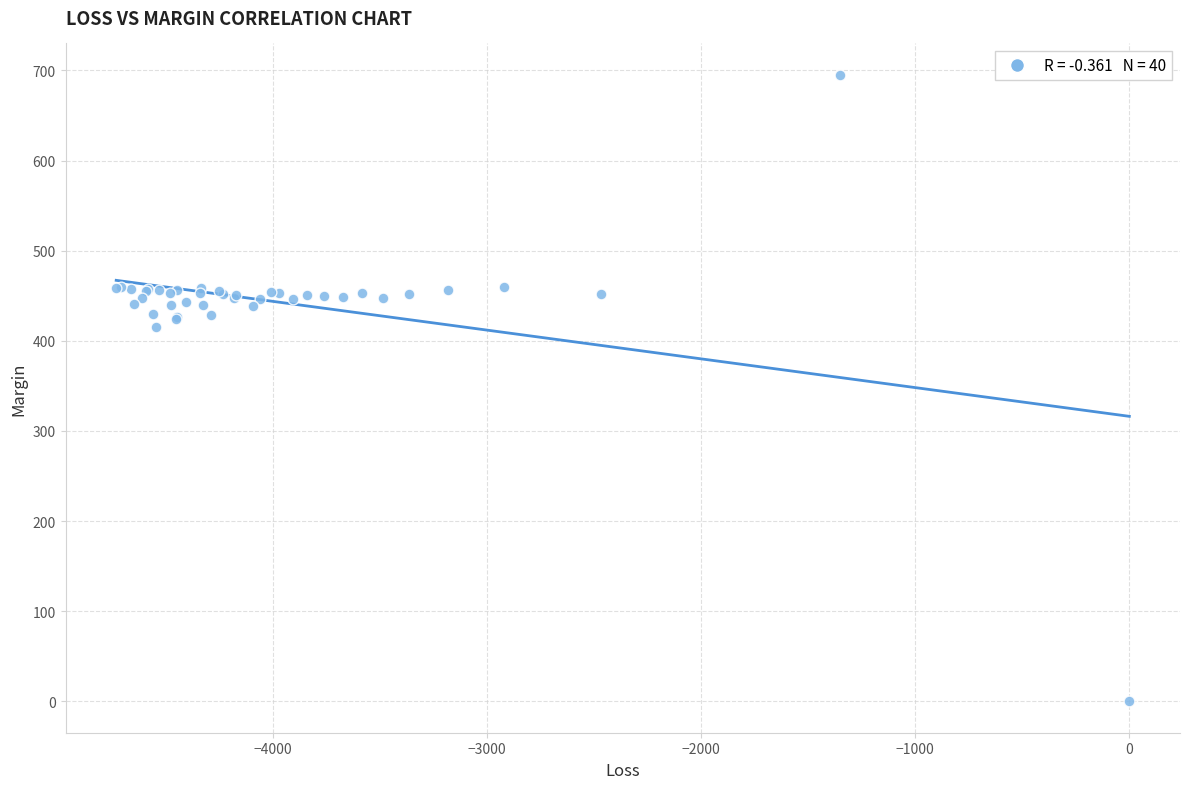

What Y value in the scatter plot is closest to 347?

414.8